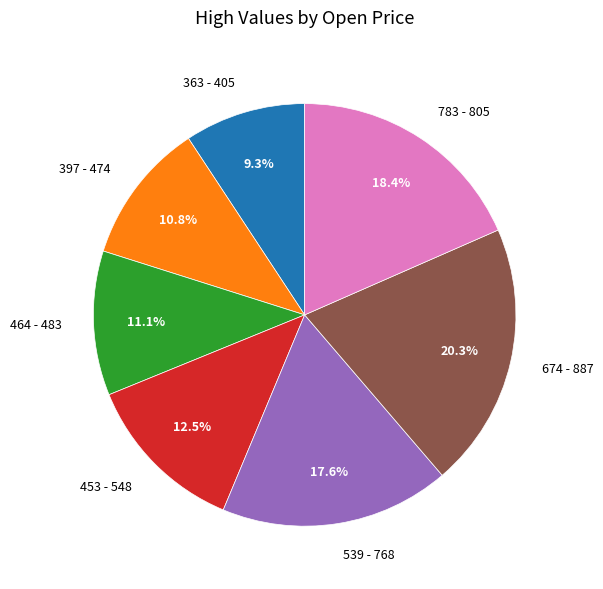

To the nearest percent, what percentage of the pie is 397?

11%